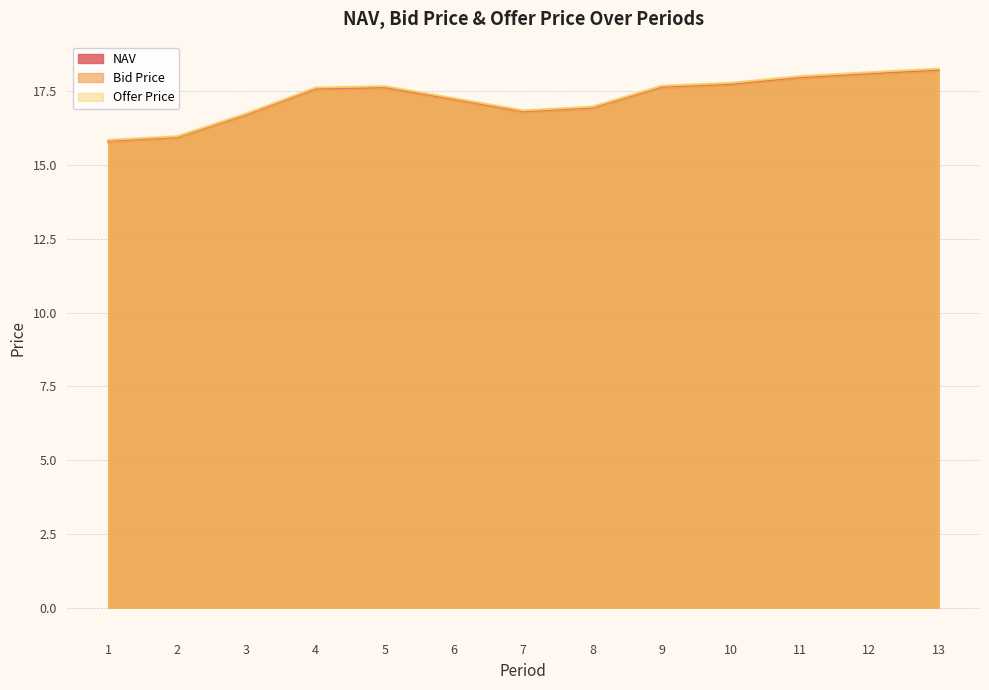

Is the value of Offer Price at 9 greater than the value of NAV at 10?

No